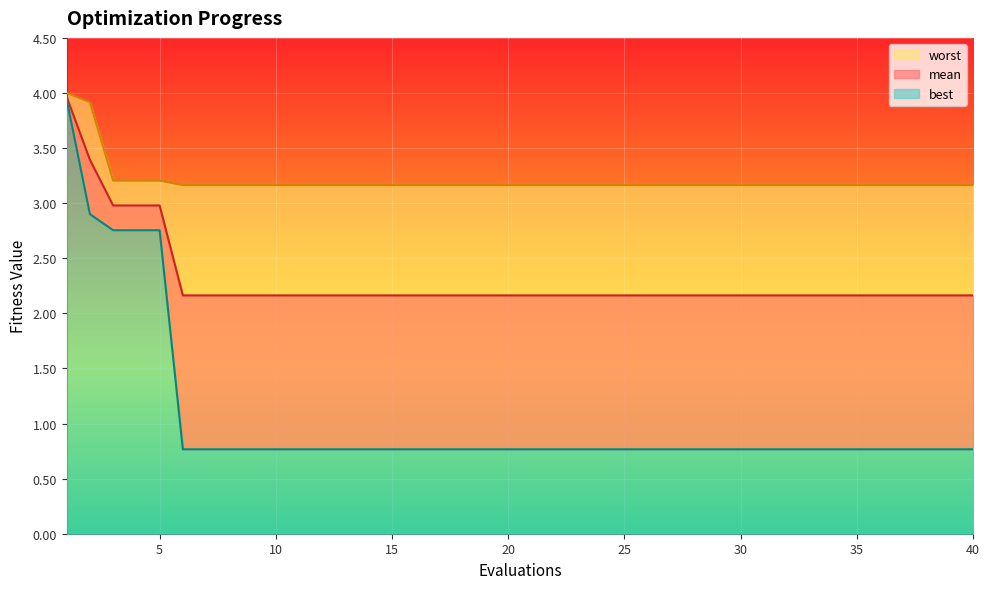

What is the value of the best point at the 25th from the left?

0.8